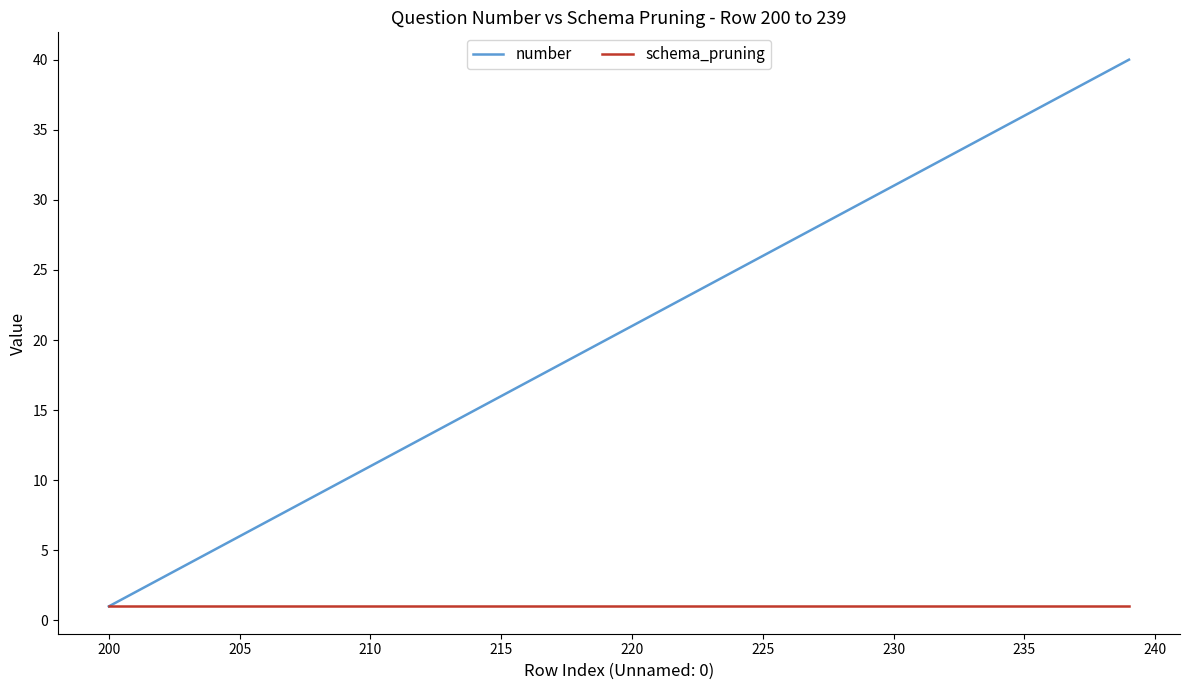

What is the average value of the schema_pruning series?

1